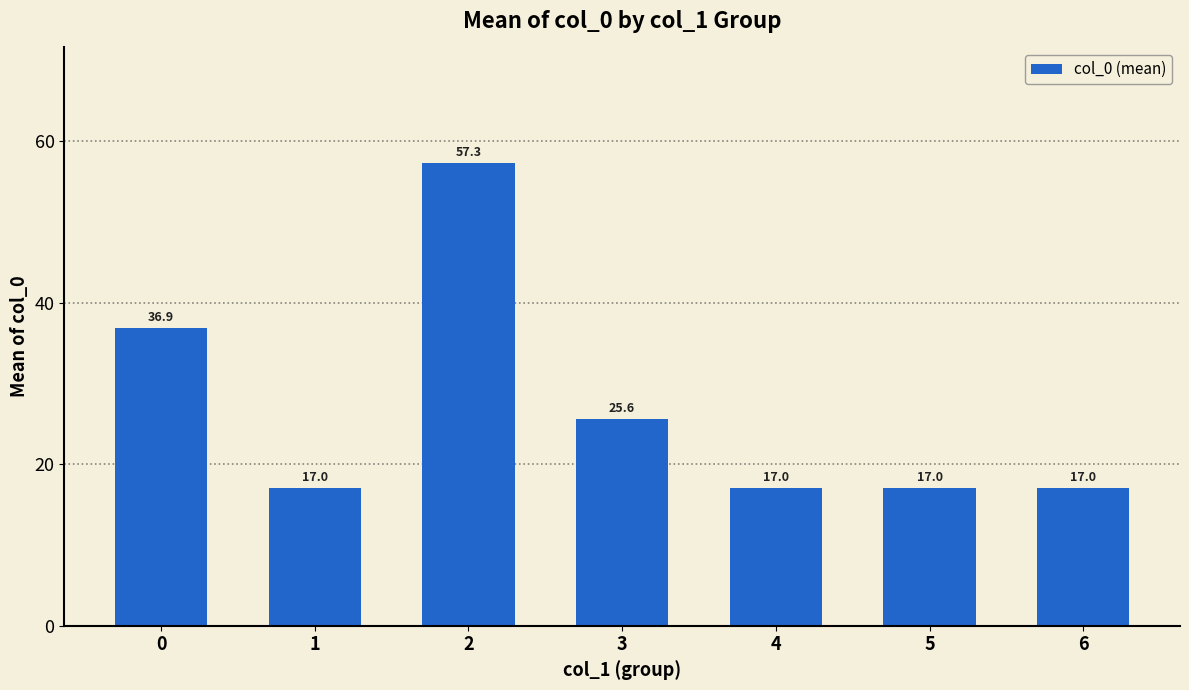

Reading left to right, list all the values displayed in this chart.

36.9	17.0	57.3	25.6	17.0	17.0	17.0